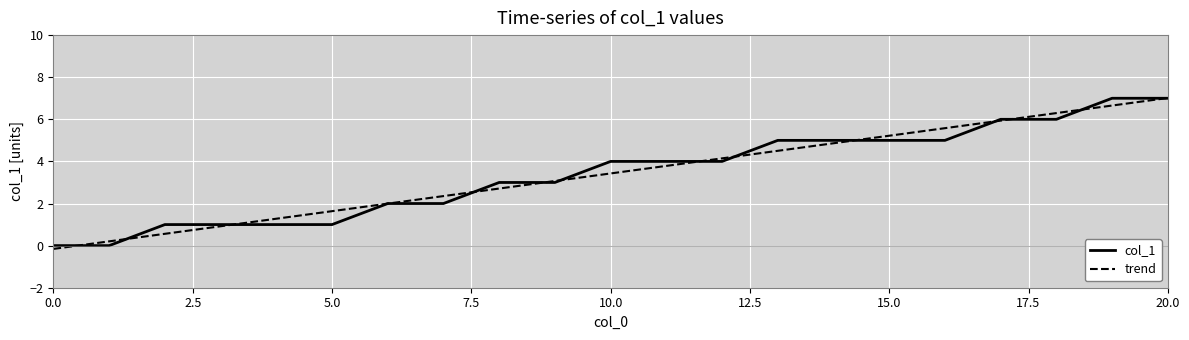

Where does the col_1 series first go above 4?

13